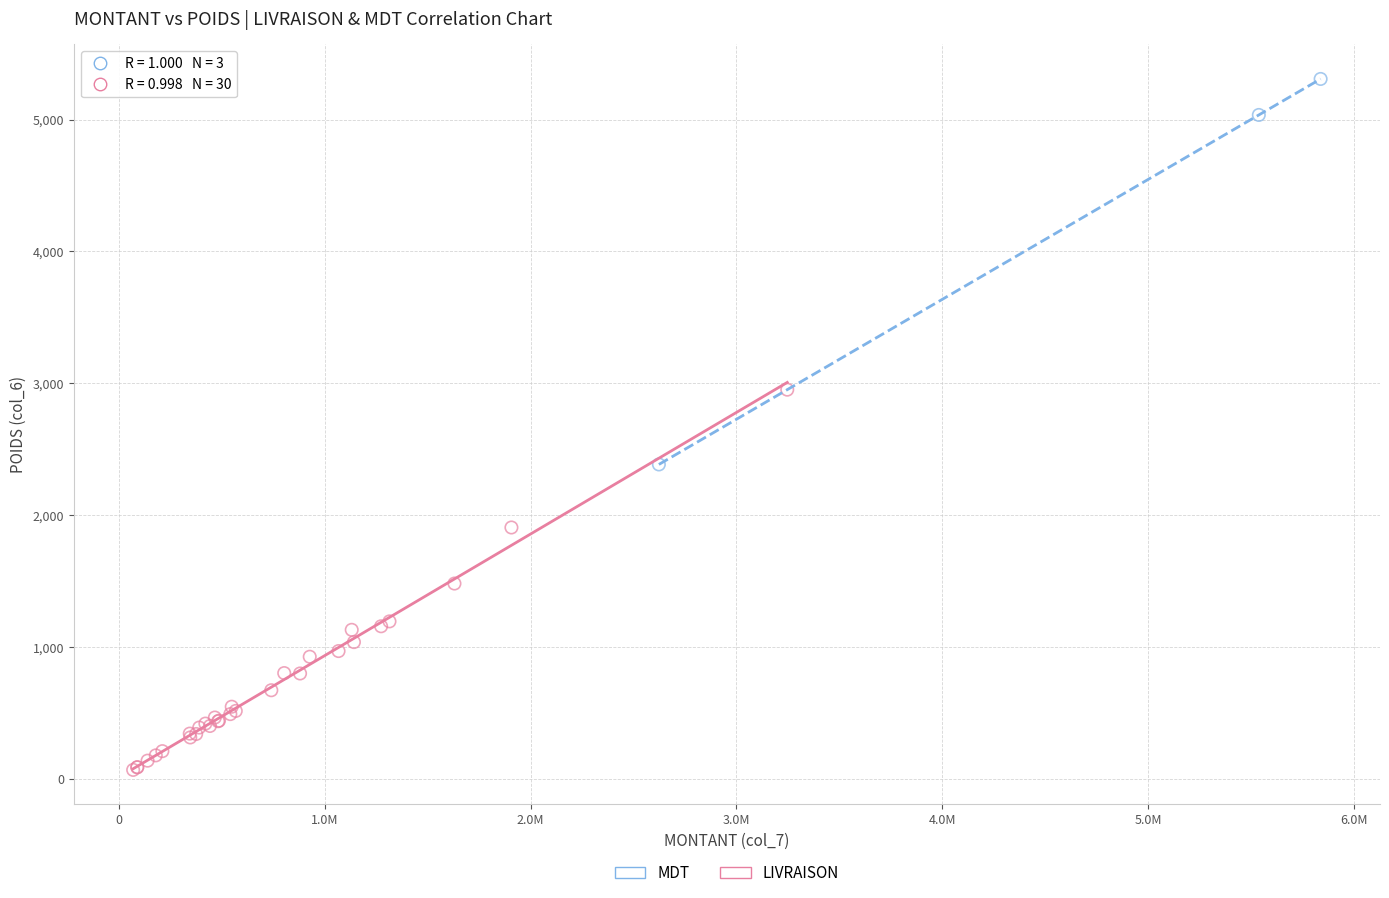

Which series contains the lowest Y value?

LIVRAISON